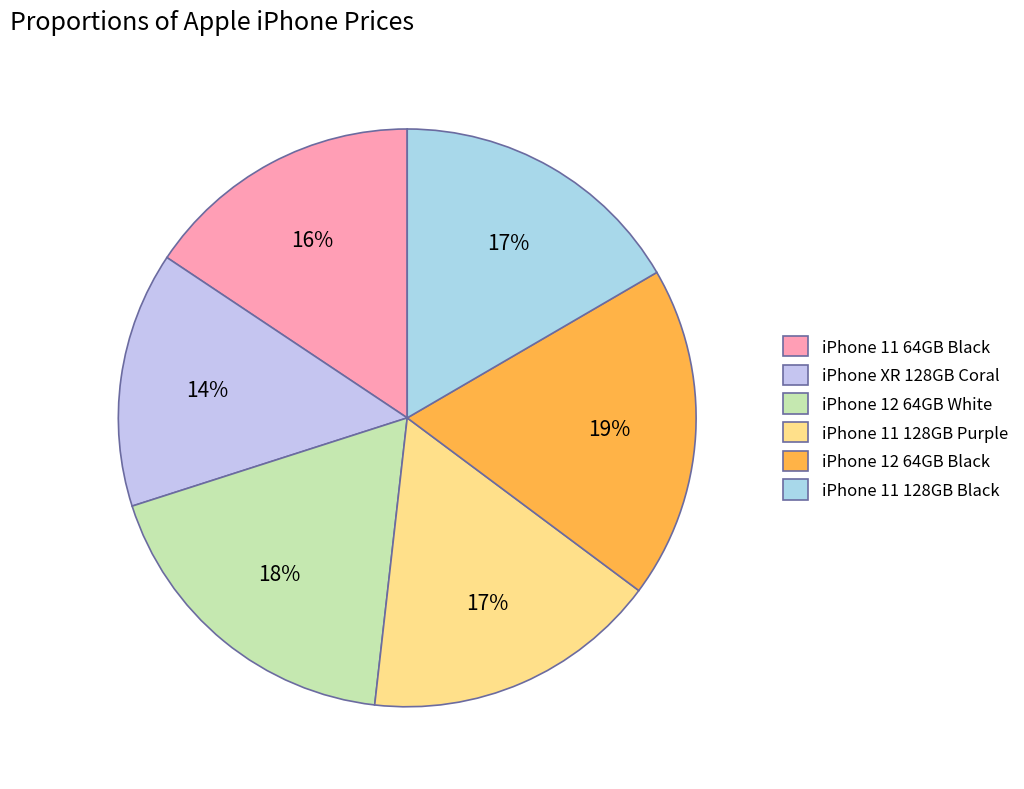

Count the number of slices in the pie.

6